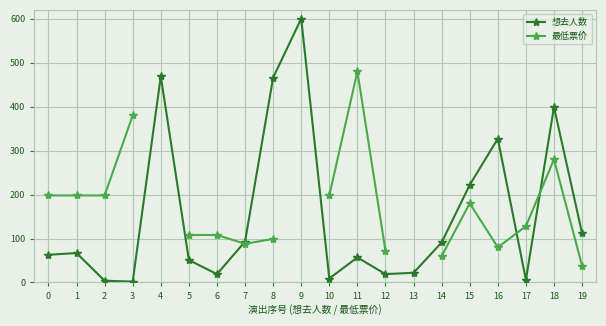

What is the value of the 想去人数 point at the 16th from the left?

222